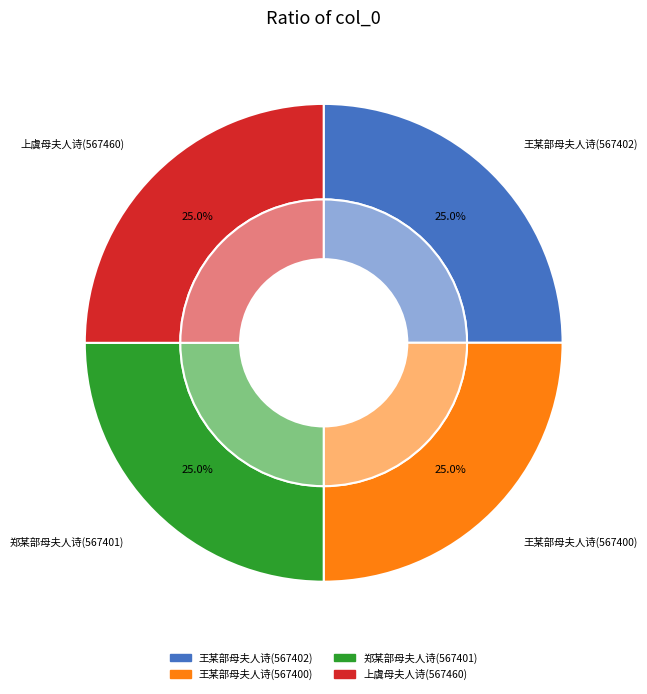

Which category has the biggest portion of the pie?

上虞母夫人诗(567460)